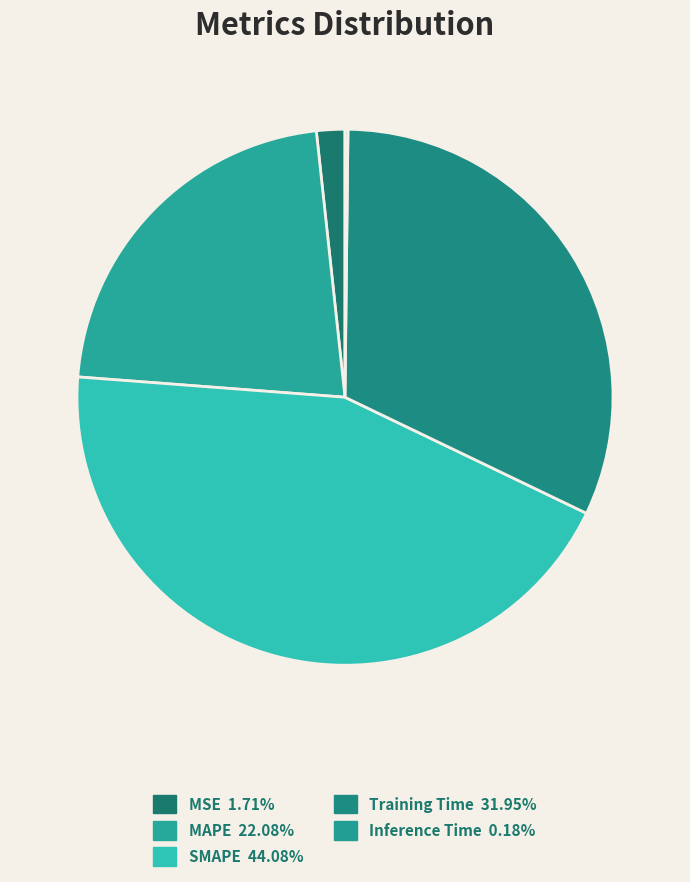

The MAPE slice represents 22% of the pie. True or false?

True